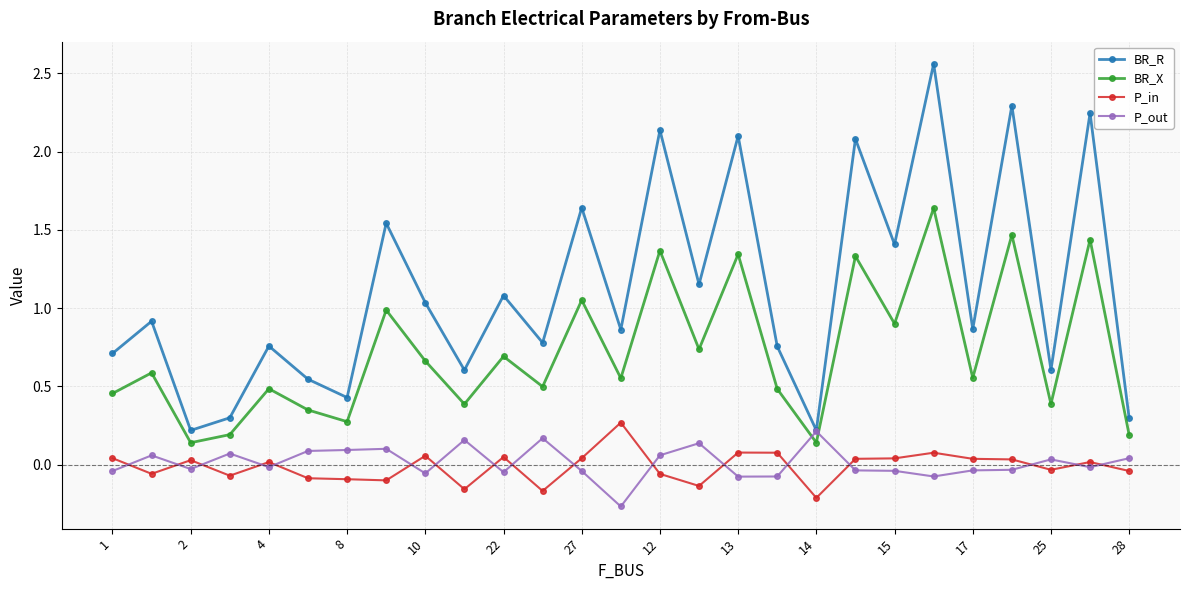

Which series has the widest spread of values?

BR_R